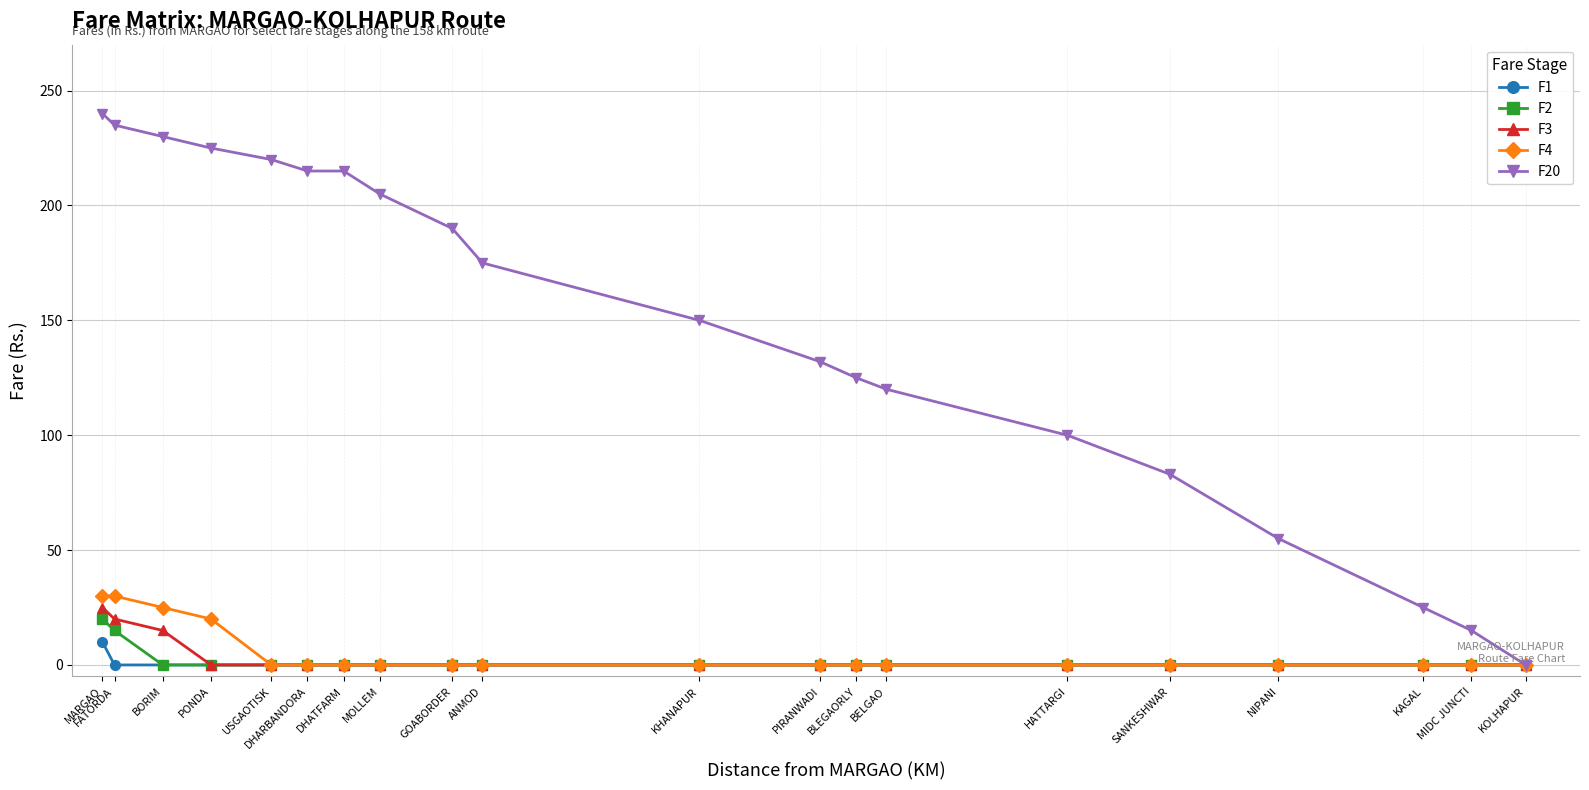

Is the value of F2 at PIRANWADI greater than the value of F20 at MIDC JUNCTI?

No